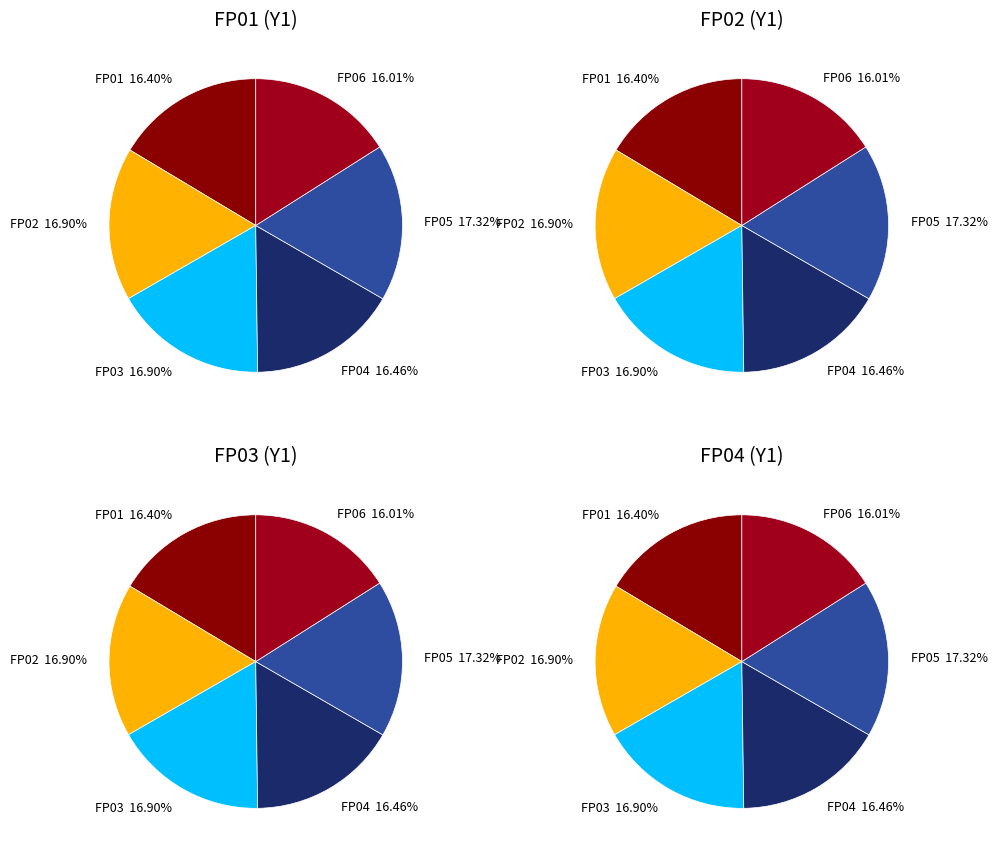

To the nearest percent, what portion does FP05 represent?

17%